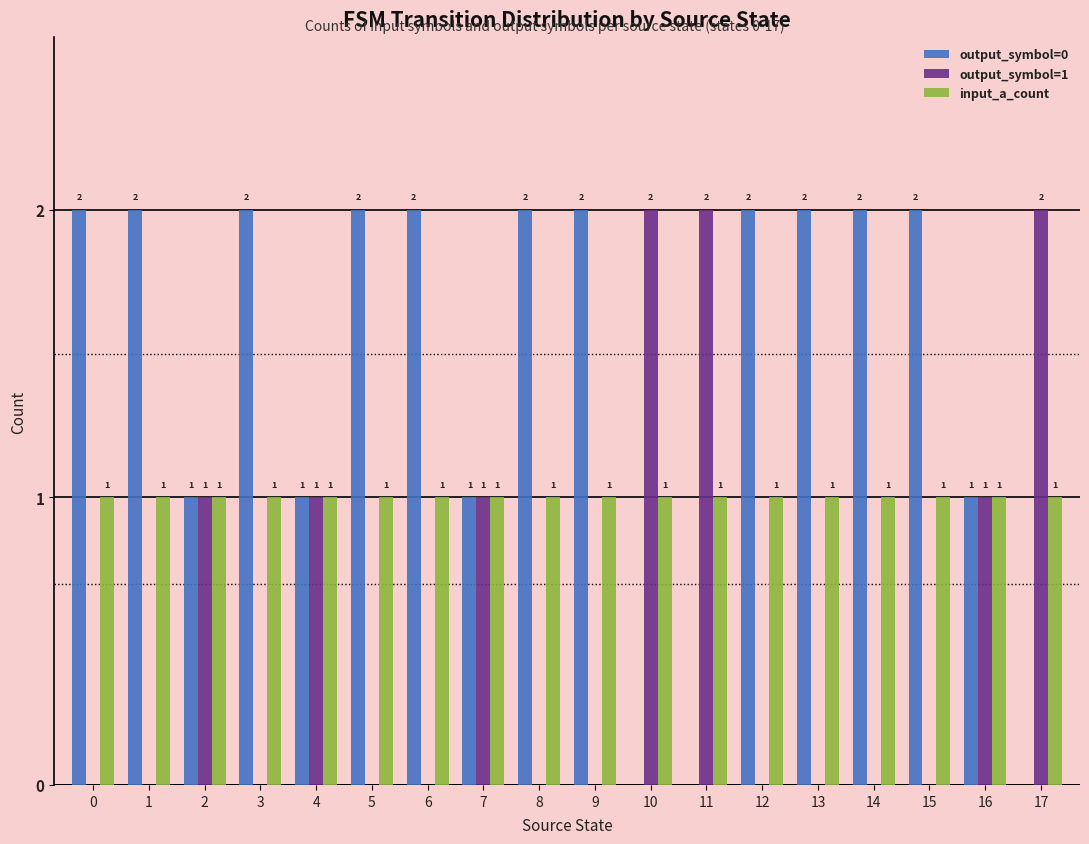

What are all the series names shown in the legend?

output_symbol=0, output_symbol=1, input_a_count